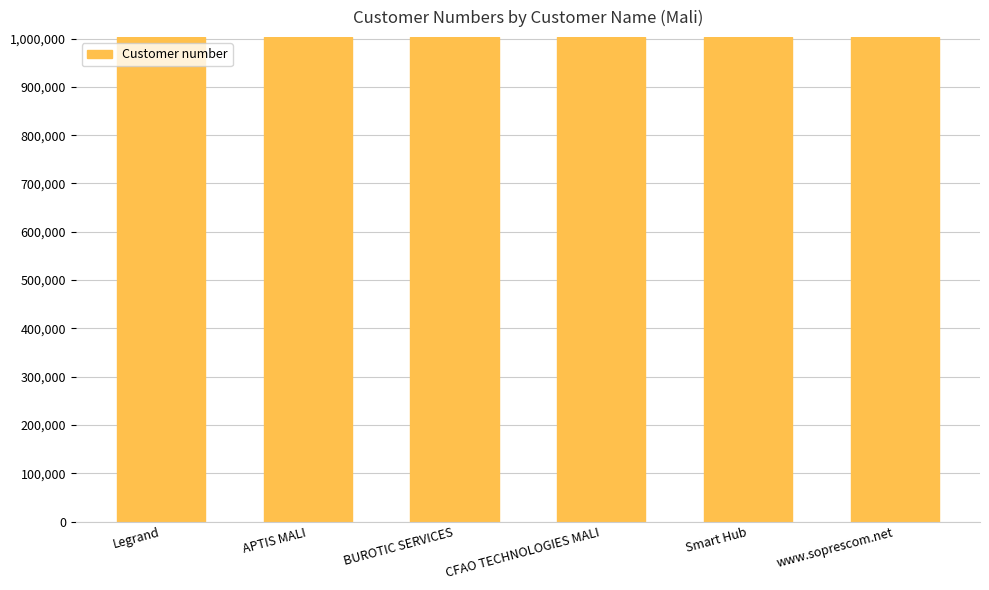

What is the minimum value shown in the chart?

1002577